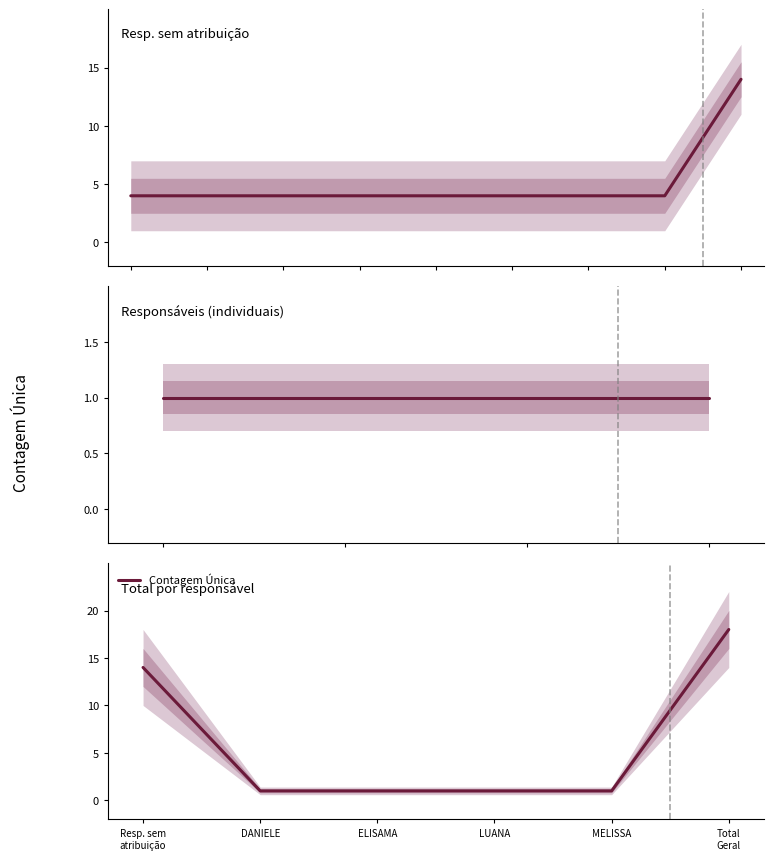

List the labels in order of value, smallest first.

DANIELE, ELISAMA, LUANA, MELISSA, Resp. sem
atribuição, Total
Geral